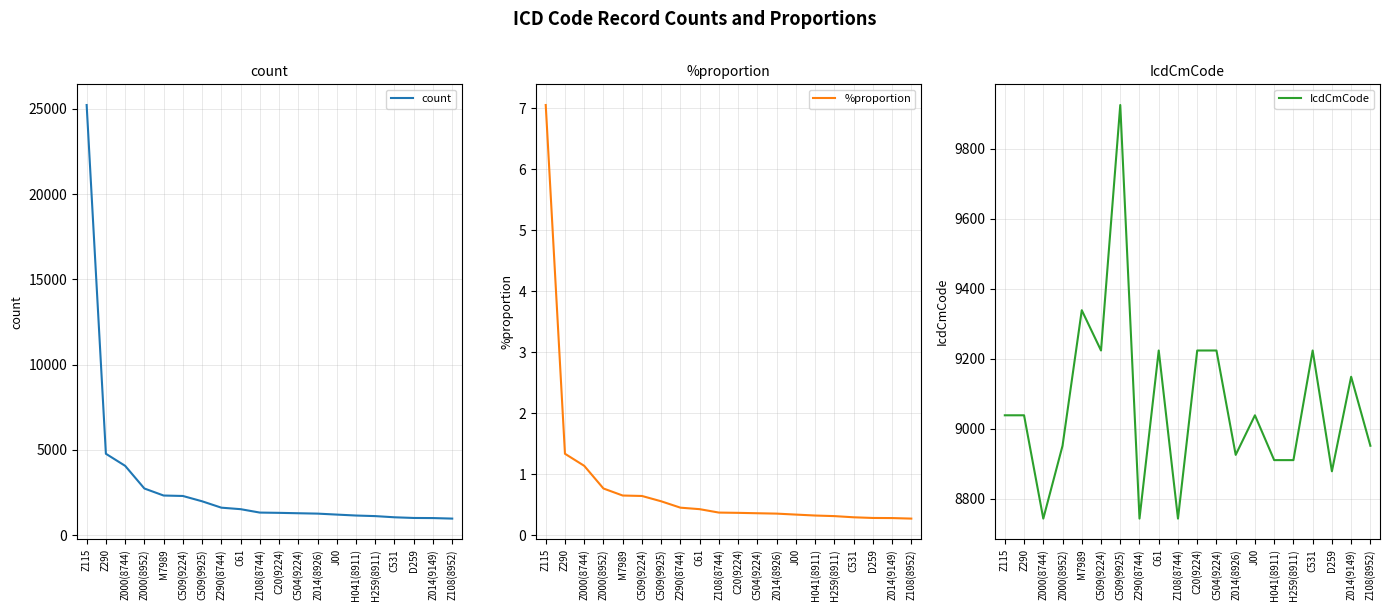

At how many categories does at least one series exceed 18630?

1